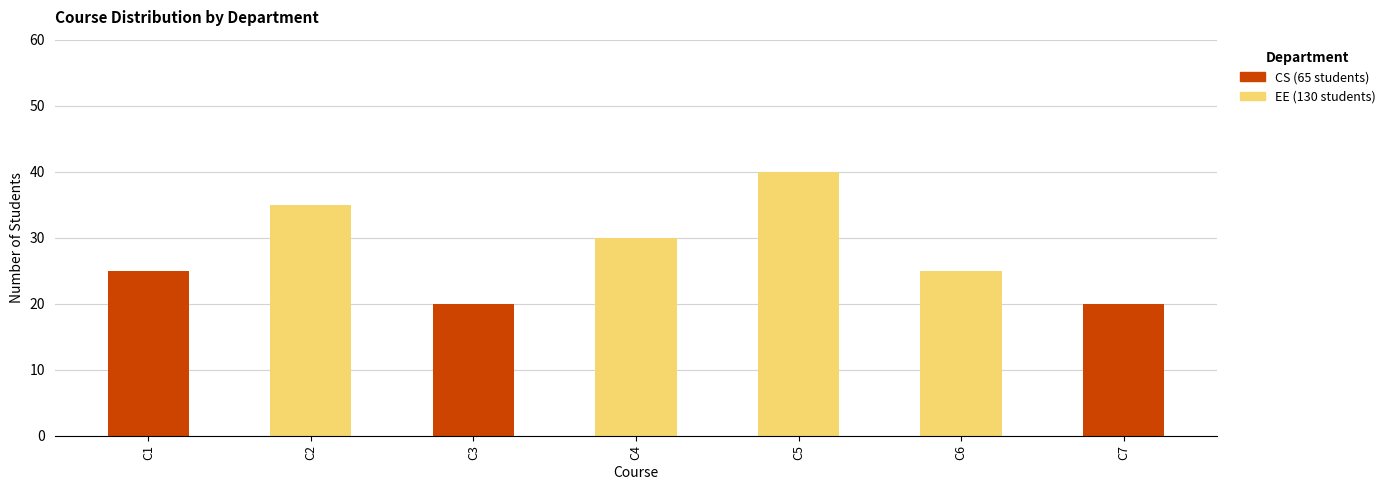

At which category is the sum across all series the highest?

C5